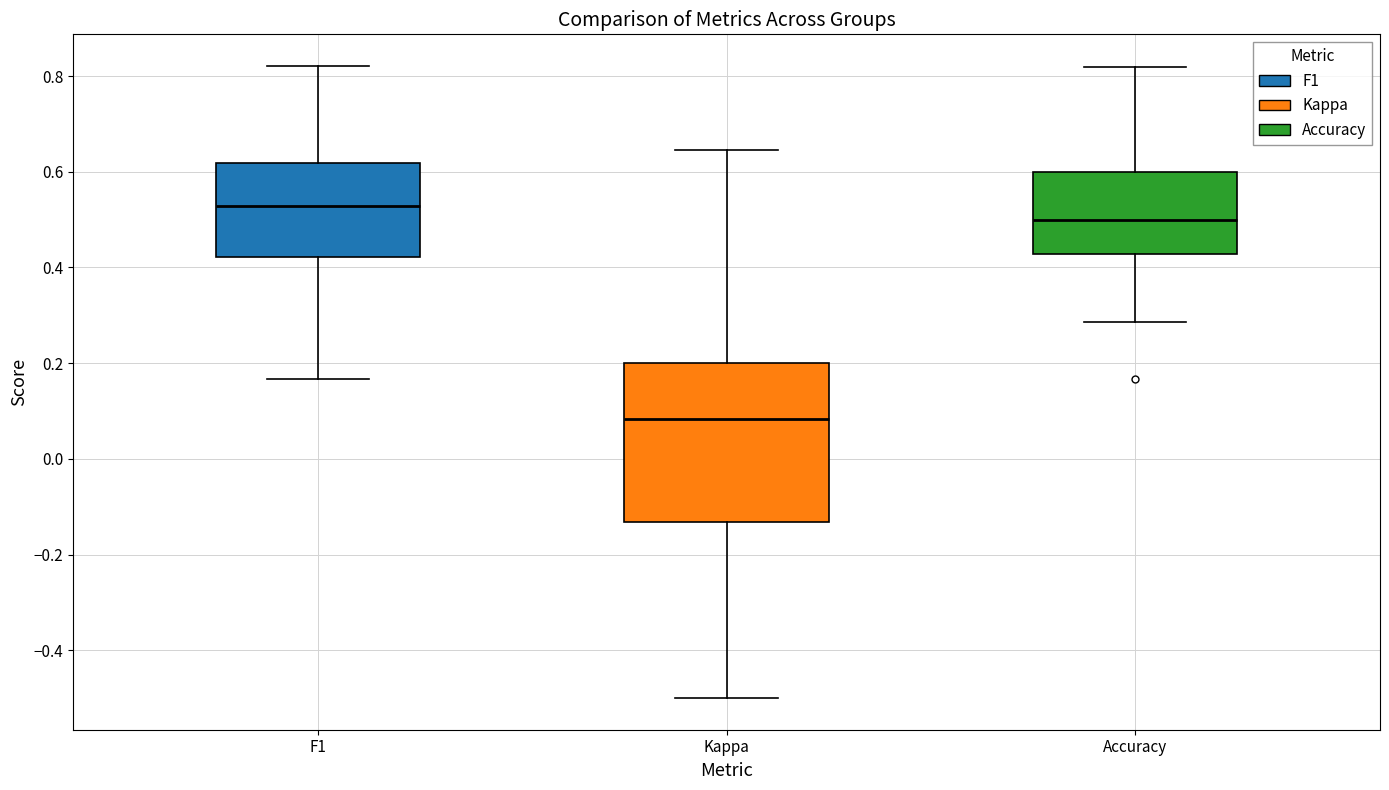

Which box's median line is the lowest?

Kappa